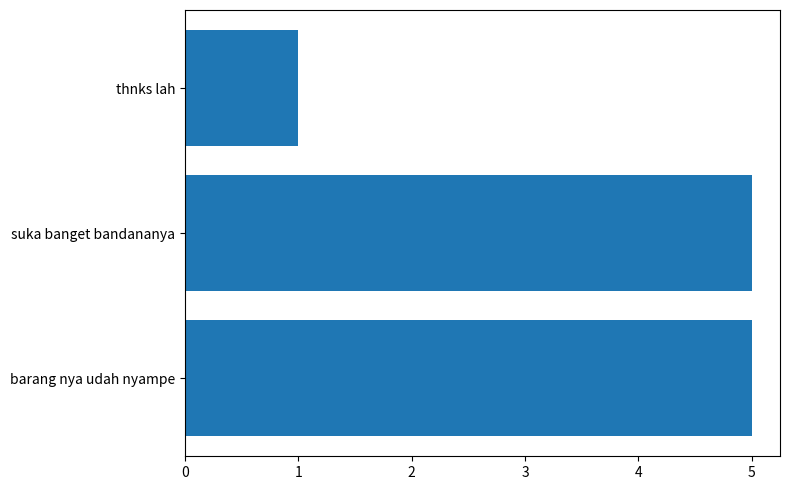

How many bars are there in total?

3